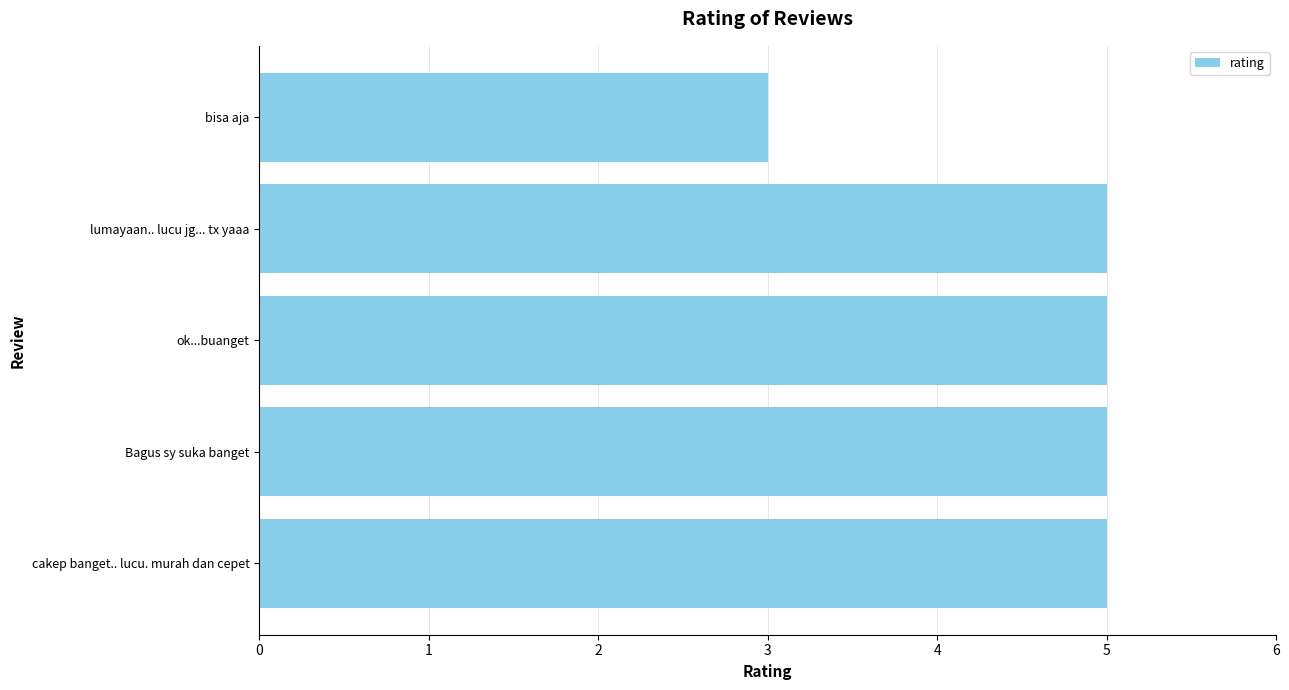

Reading bottom to top, transcribe all the data shown in this chart.

cakep banget.. lucu. murah dan cepet=5	Bagus sy suka banget=5	ok...buanget=5	lumayaan.. lucu jg... tx yaaa=5	bisa aja=3